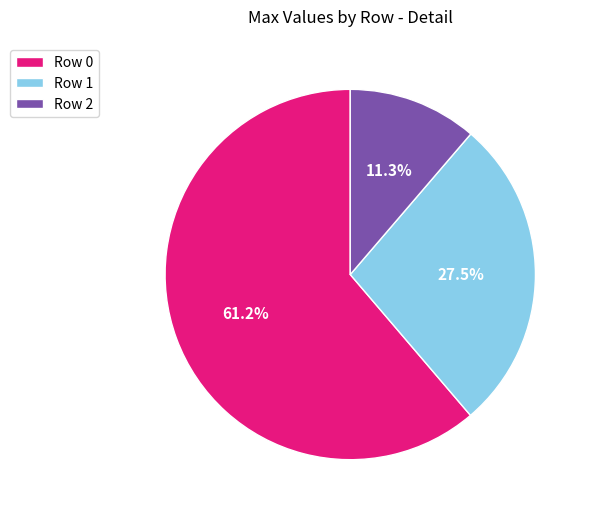

Count the number of slices in the pie.

3